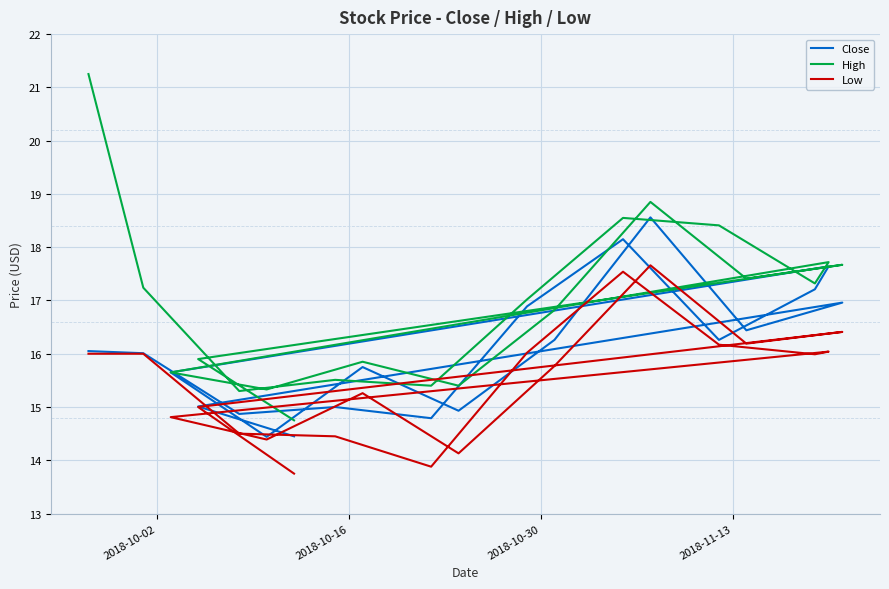

True or false: Low and High cross at least once.

False